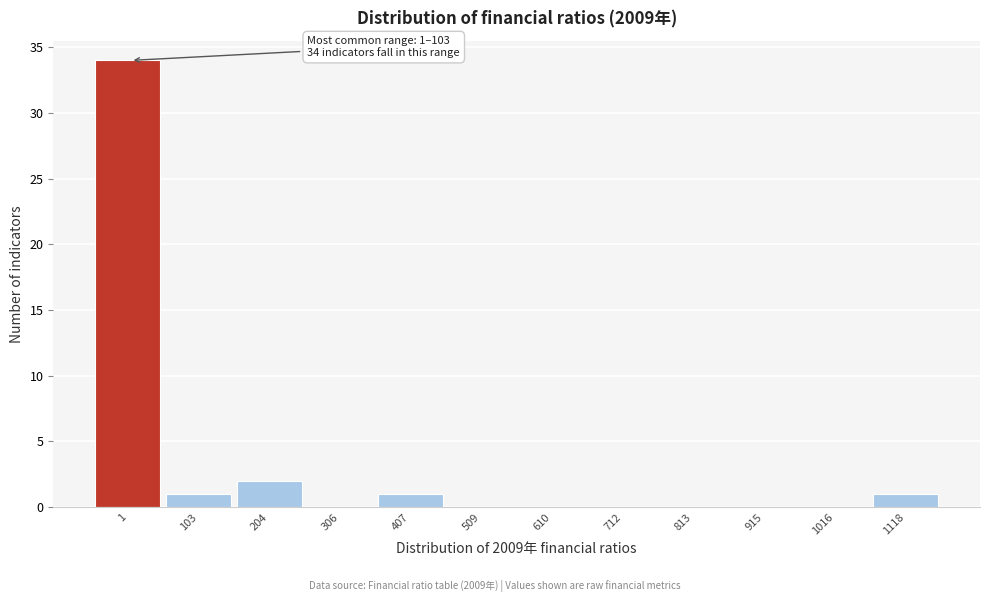

Reading left to right, transcribe all the data shown in this chart.

1=34	103=1	204=2	306=0	407=1	509=0	610=0	712=0	813=0	915=0	1016=0	1118=1